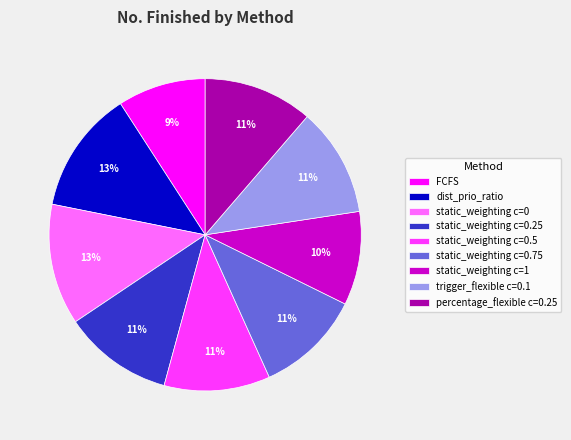

Approximately how many times larger is the value at static_weighting c=0.5 compared to static_weighting c=0.25?

1.0